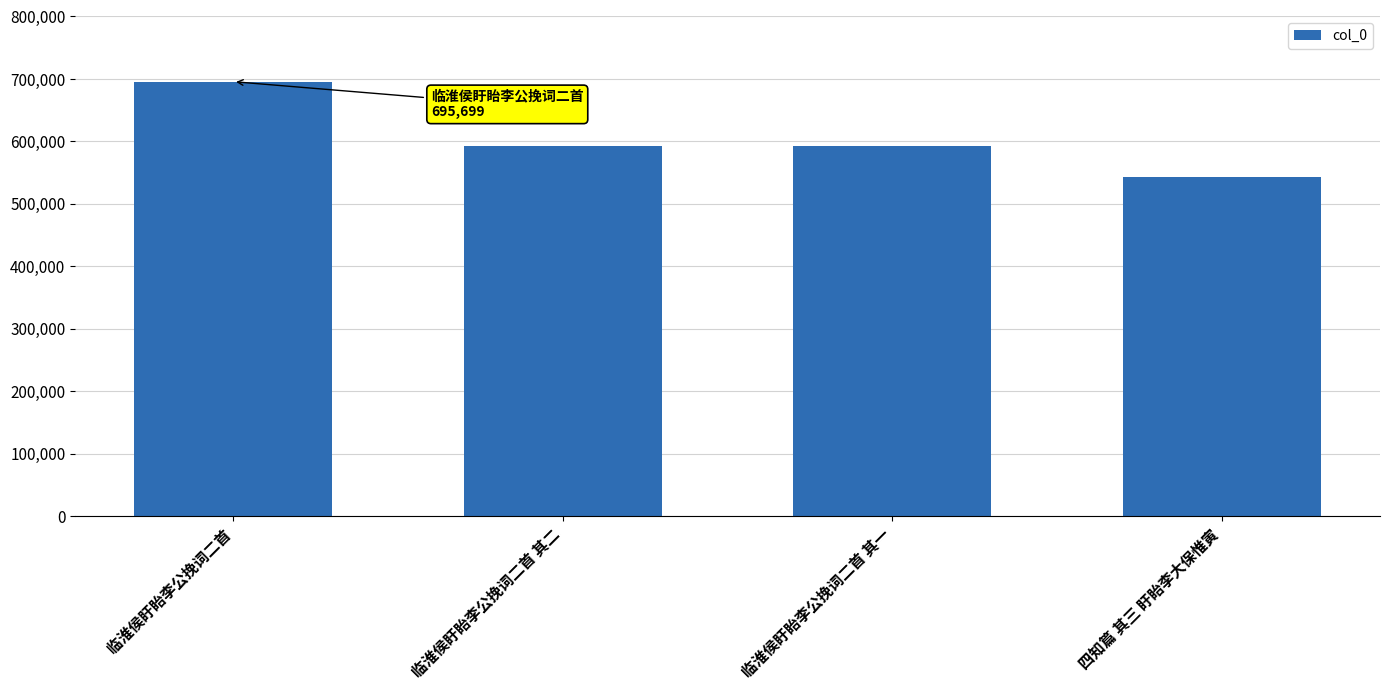

What is the label of the 1st bar from the right?

四知篇 其三 盱眙李大保惟寅